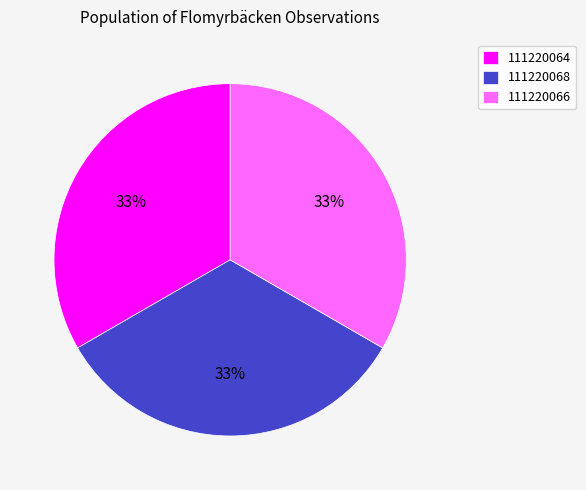

To the nearest percent, what portion does 111220064 represent?

33%